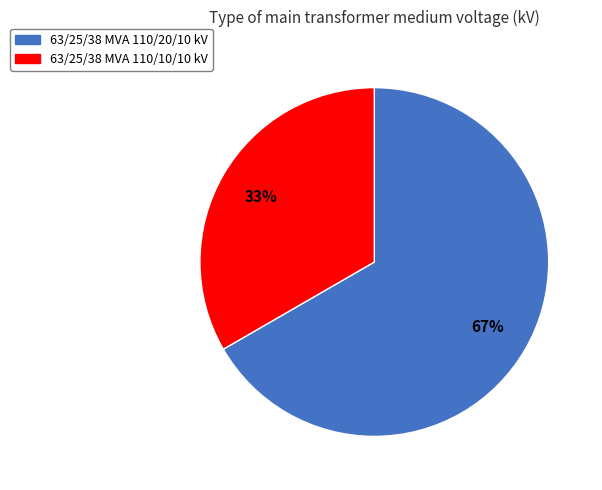

Between 63/25/38 MVA 110/10/10 kV and 63/25/38 MVA 110/20/10 kV, which is larger?

63/25/38 MVA 110/20/10 kV